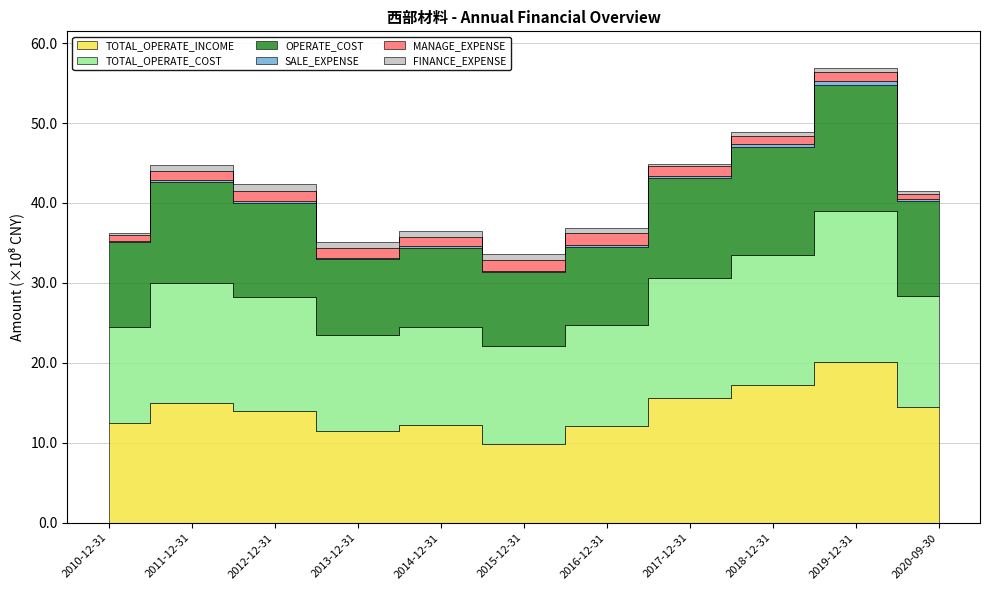

True or false: SALE_EXPENSE and FINANCE_EXPENSE intersect in this chart.

False